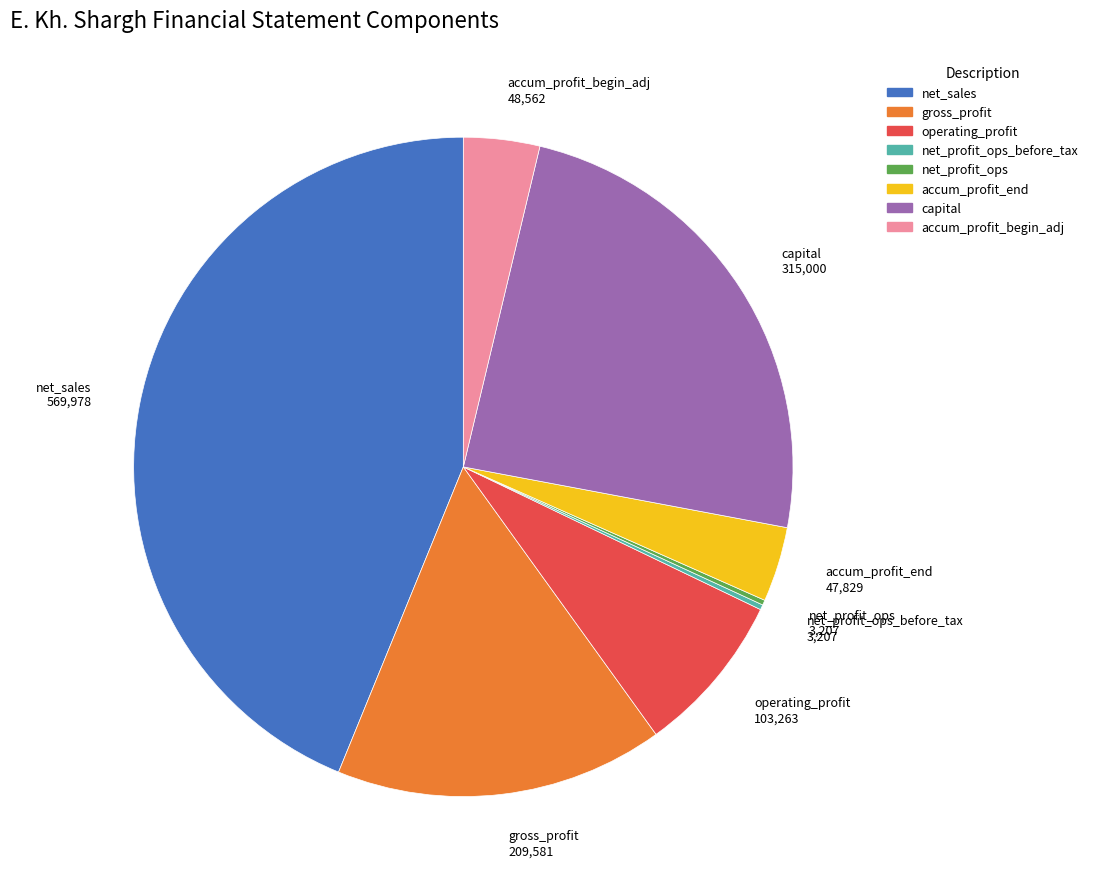

Which slice is the largest?

net_sales